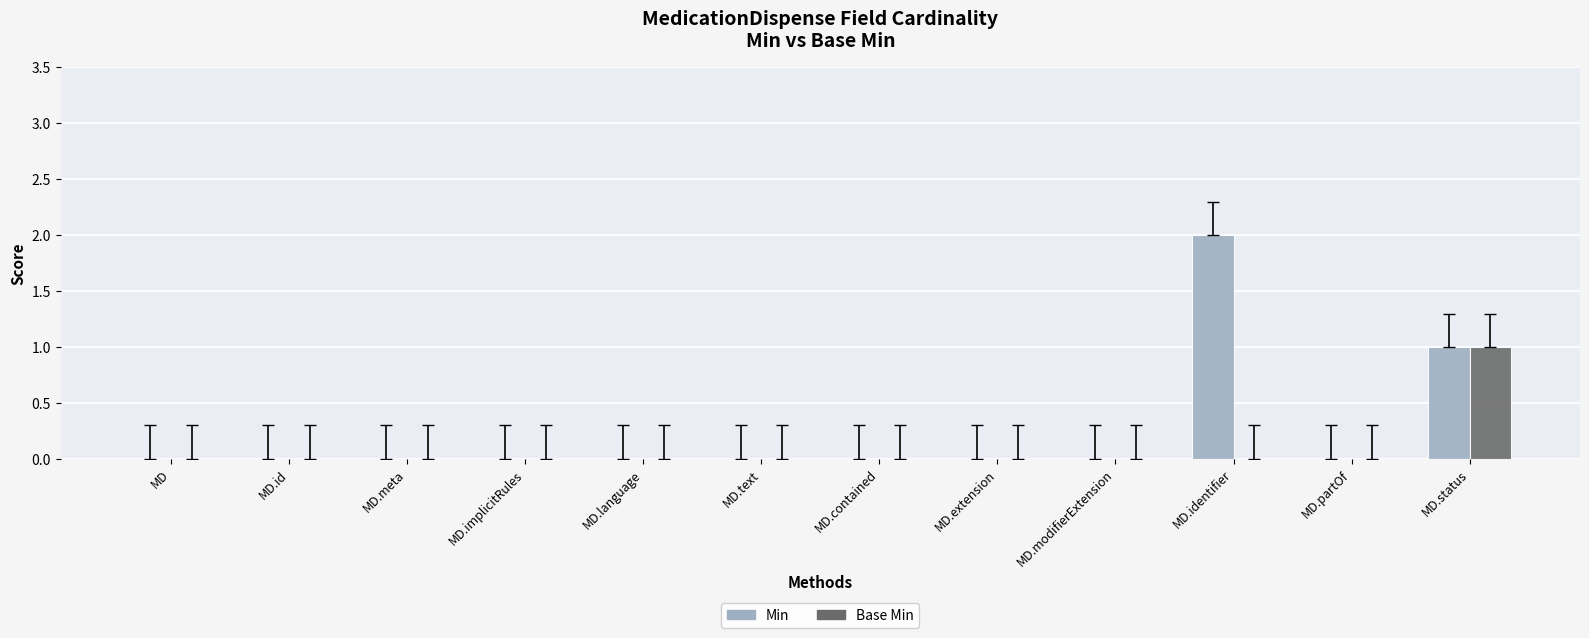

Does the chart contain stacked bars?

No